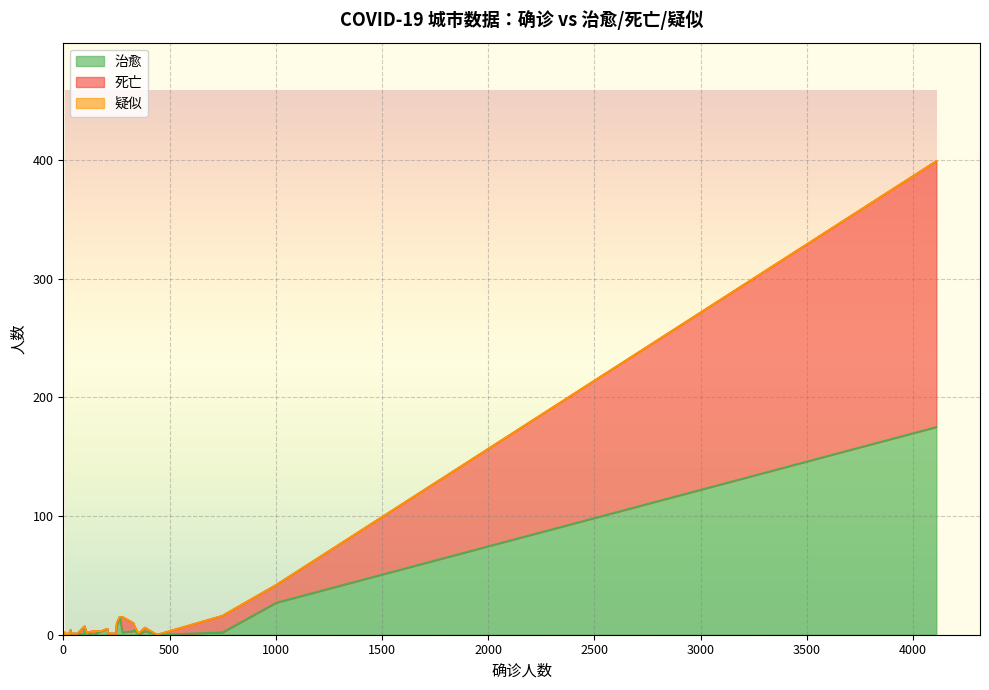

At which category is the sum across all series the highest?

4109